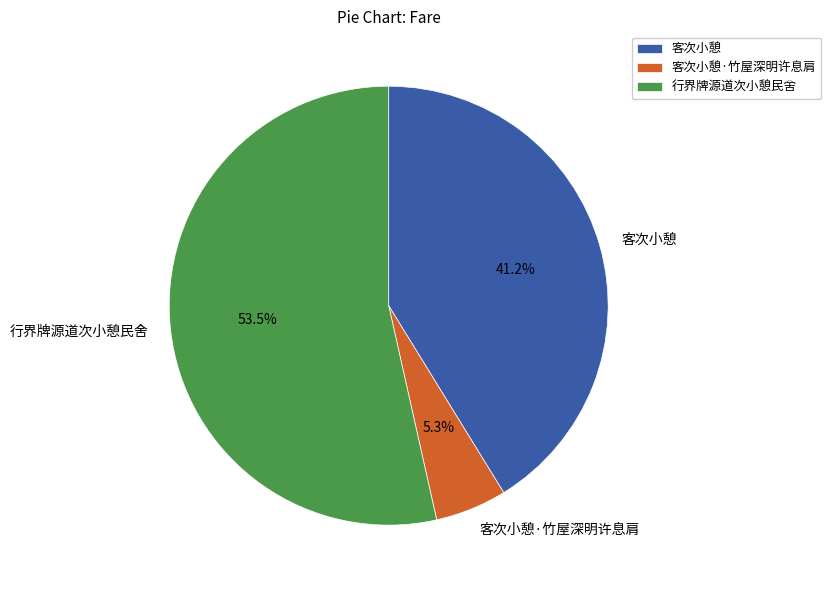

To the nearest percent, what is the average slice percentage?

33%